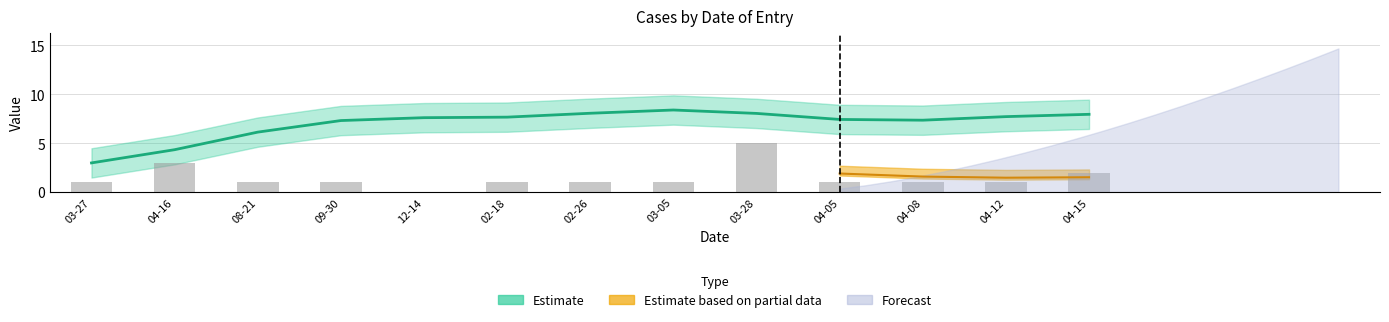

What is the value of the 9th bar from the left?

5